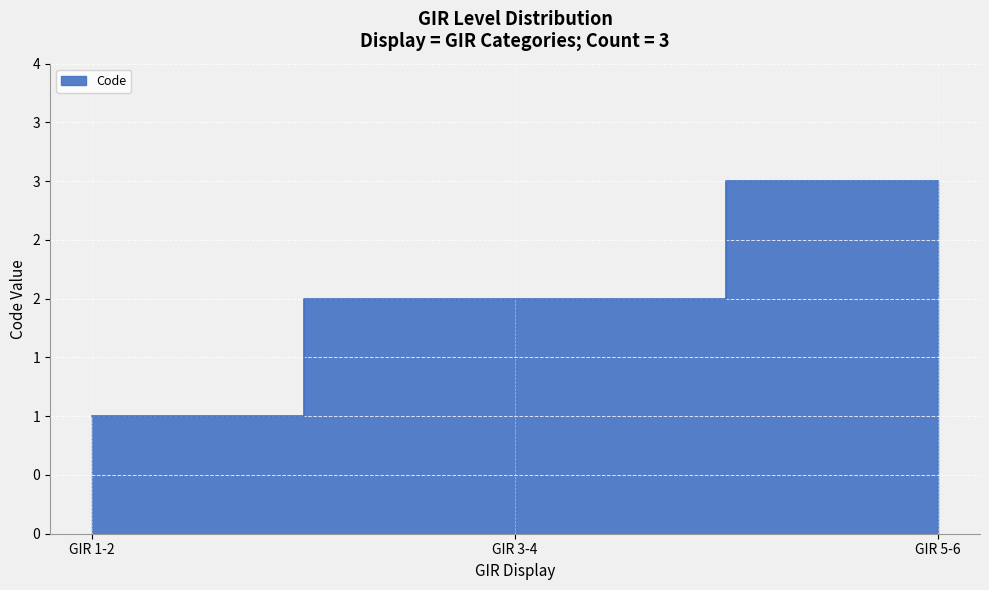

What is the sum of all values?

6